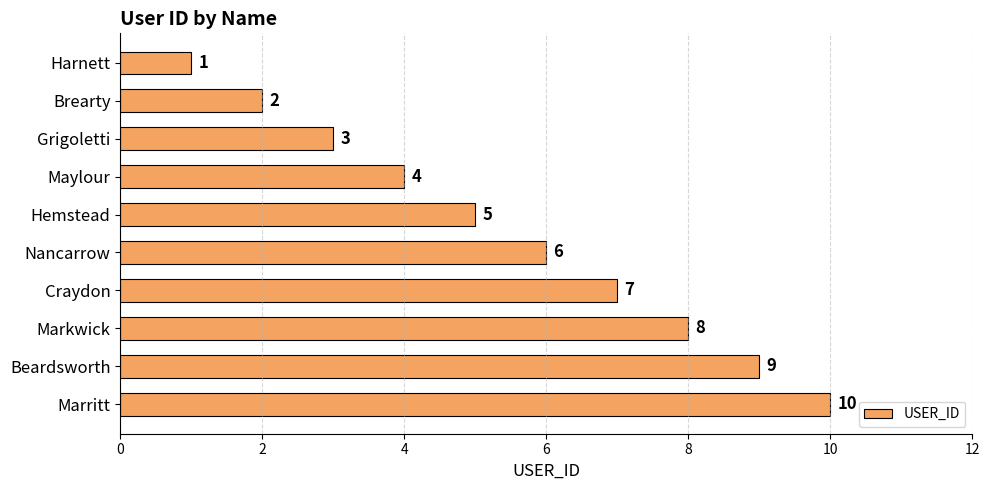

How many values are between 3 and 8?

6